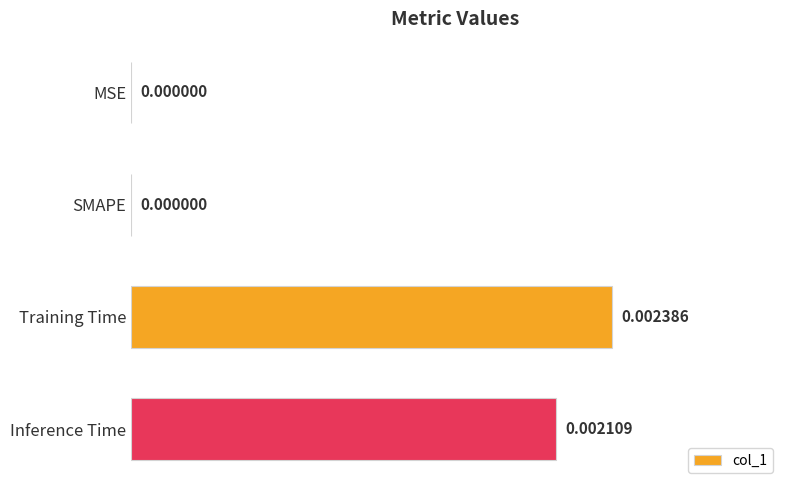

Which has a higher value, SMAPE or Training Time?

Training Time